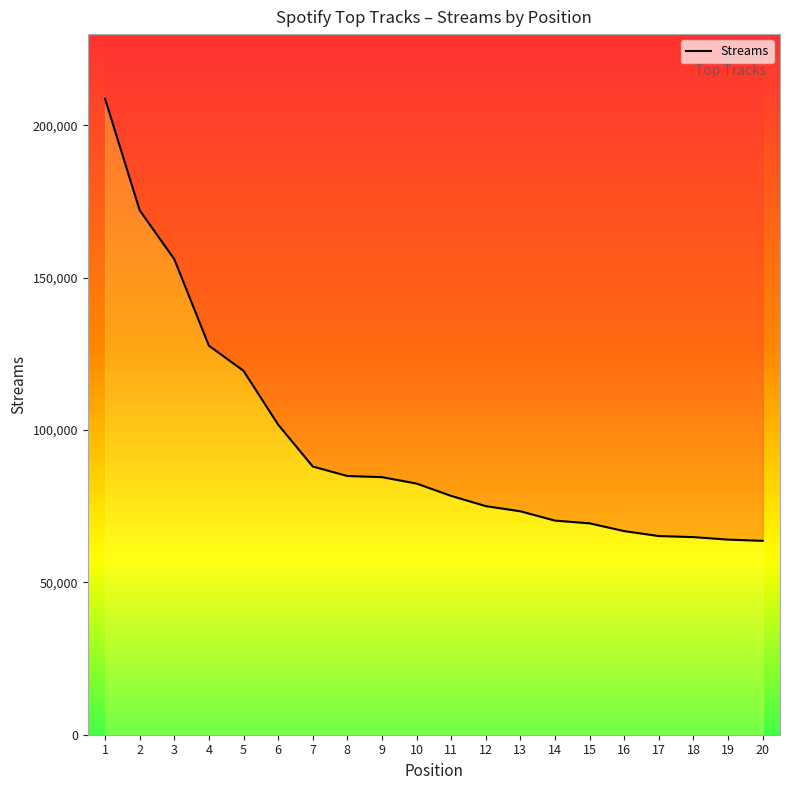

What is the sum of the values at 2 and 9?

256709